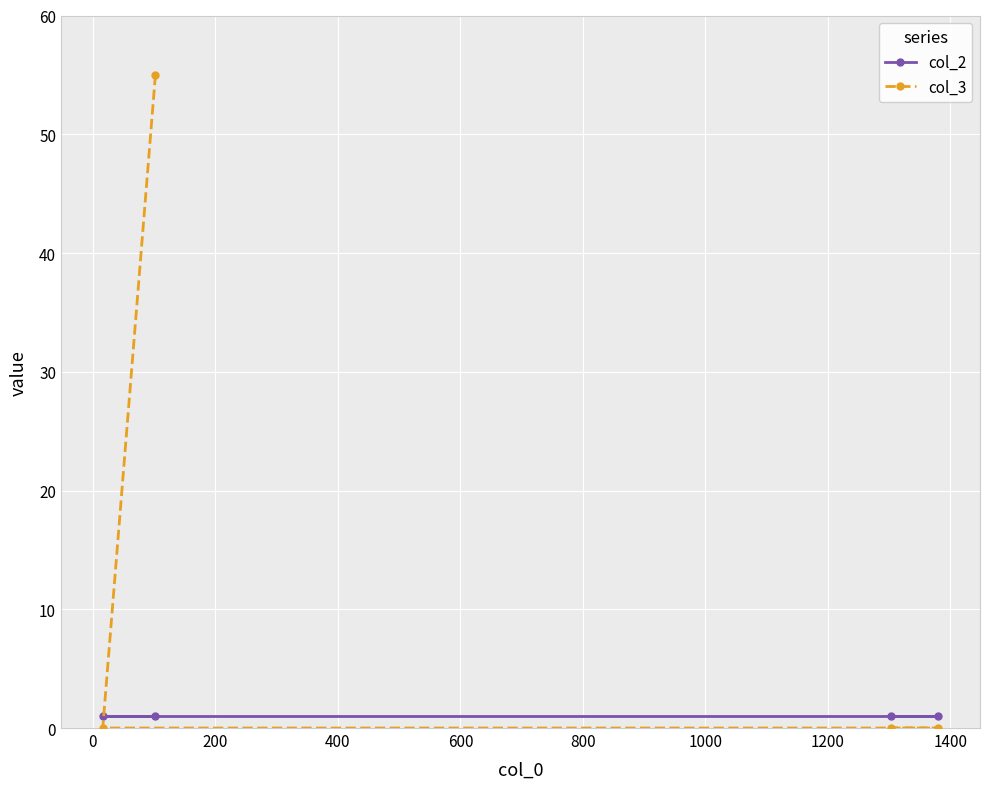

Reading left to right, list all the values displayed in this chart.

col_2: 1	1	1	1
col_3: 0	55	0	0